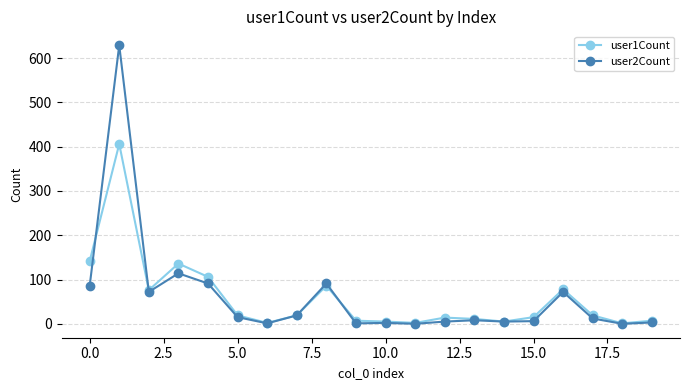

In user1Count, how many points are higher than both neighbors (excluding endpoints)?

5